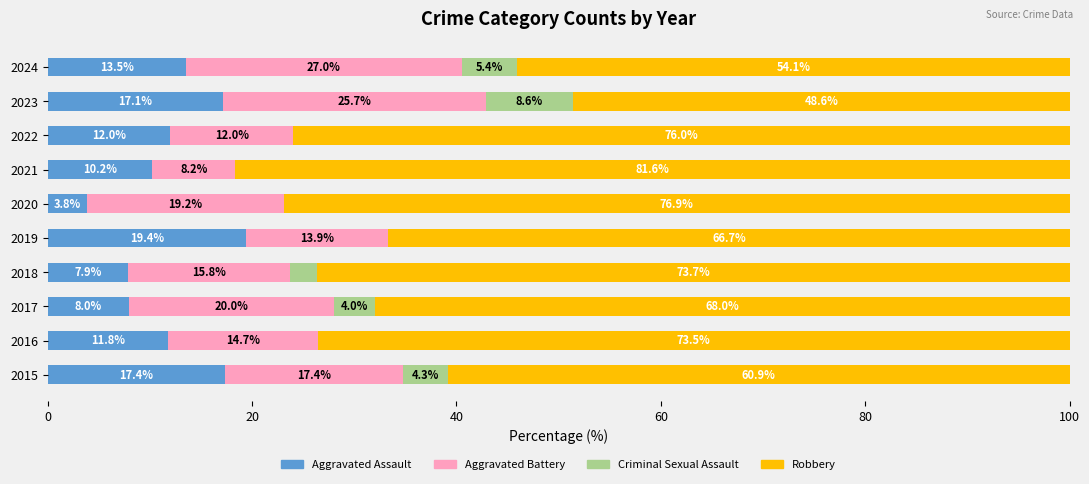

What are all the series names shown in the legend?

Aggravated Assault, Aggravated Battery, Criminal Sexual Assault, Robbery